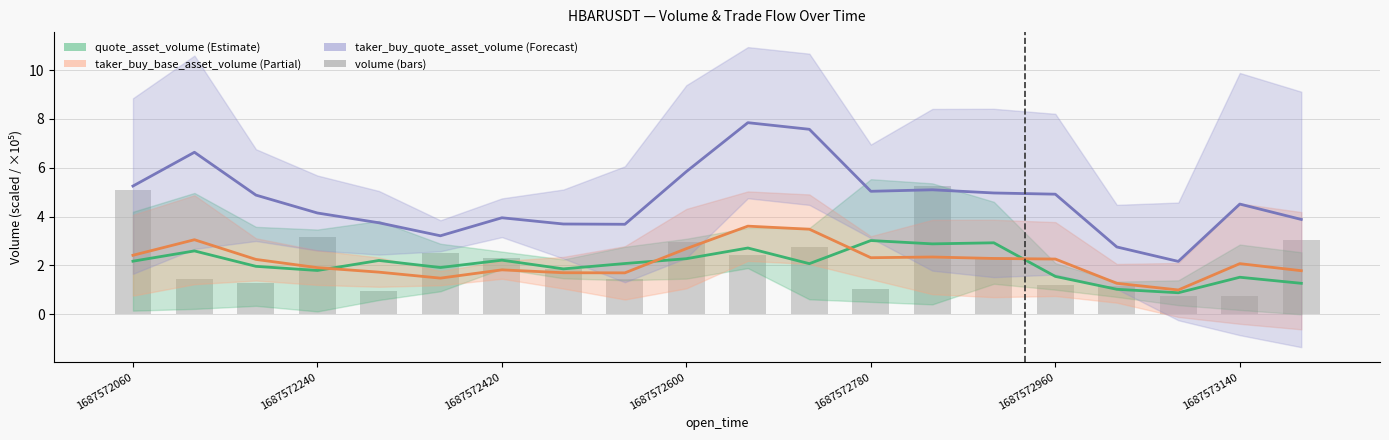

Reading left to right, extract all data points from this chart.

quote_asset_volume (scaled): 2.2	2.6	2.0	1.8	2.2	1.9	2.2	1.9	2.1	2.3	2.7	2.1	3.0	2.9	2.9	1.5	1.0	0.9	1.5	1.3
taker_buy_base_asset_volume (scaled): 2.4	3.1	2.2	1.9	1.7	1.5	1.8	1.7	1.7	2.7	3.6	3.5	2.3	2.3	2.3	2.3	1.3	1.0	2.1	1.8
taker_buy_quote_asset_volume (÷10³): 5.3	6.6	4.9	4.1	3.7	3.2	4.0	3.7	3.7	5.8	7.8	7.6	5.0	5.1	5.0	4.9	2.8	2.2	4.5	3.9
volume (×10⁵): 5.1	1.4	1.3	3.2	0.9	2.5	2.3	1.8	1.4	3.0	2.4	2.7	1.0	5.3	2.3	1.2	1.1	0.7	0.8	3.0